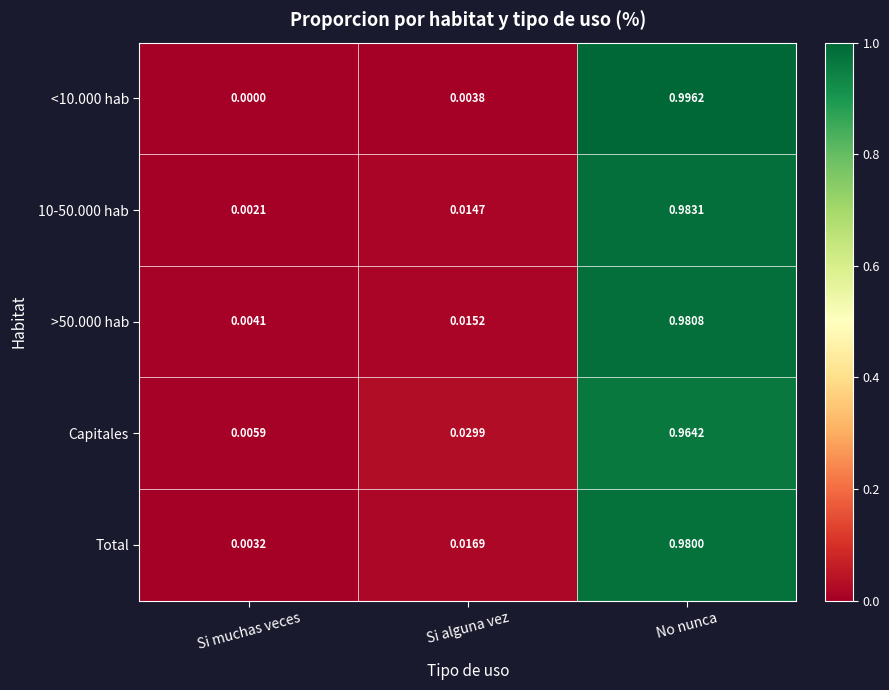

Is the value of >50.000 hab at Si muchas veces greater than the value of 10-50.000 hab at Si muchas veces?

Yes